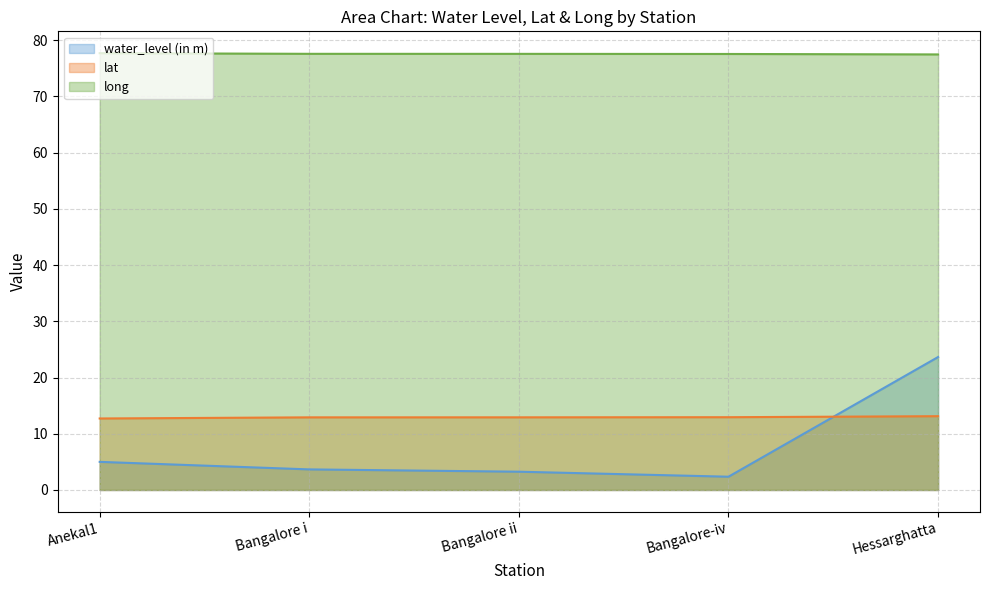

At which label is water_level (in m) closest to 13?

Anekal1